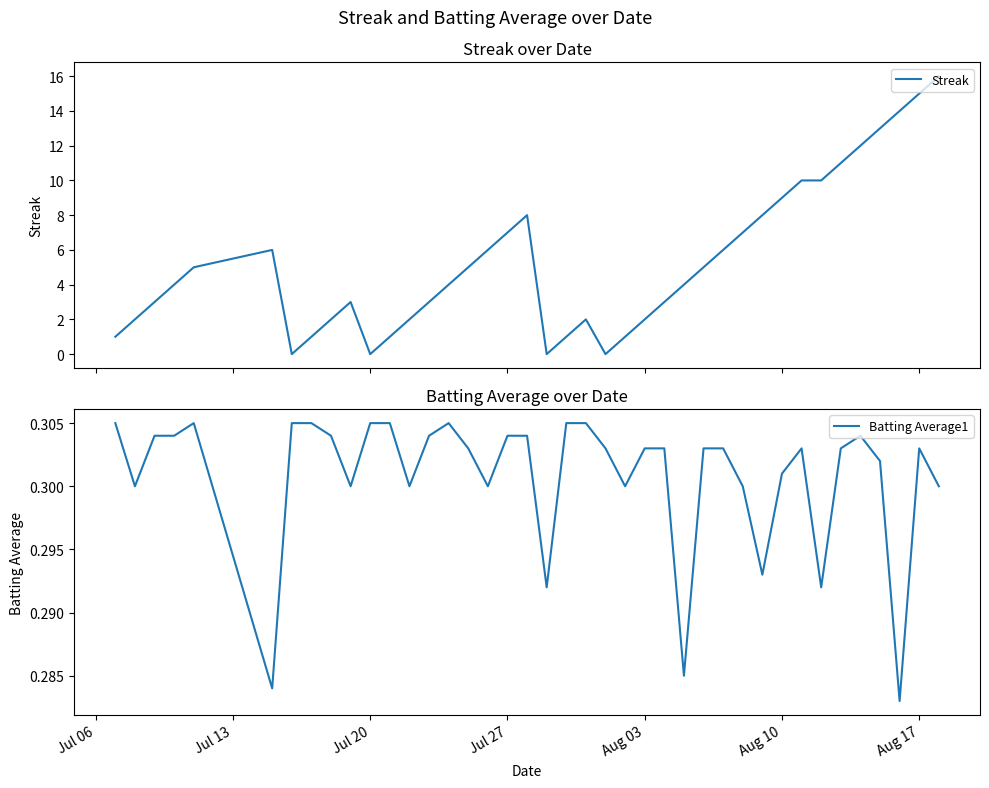

True or false: Batting Average1 has a value of 0.1 at Aug 17.

False